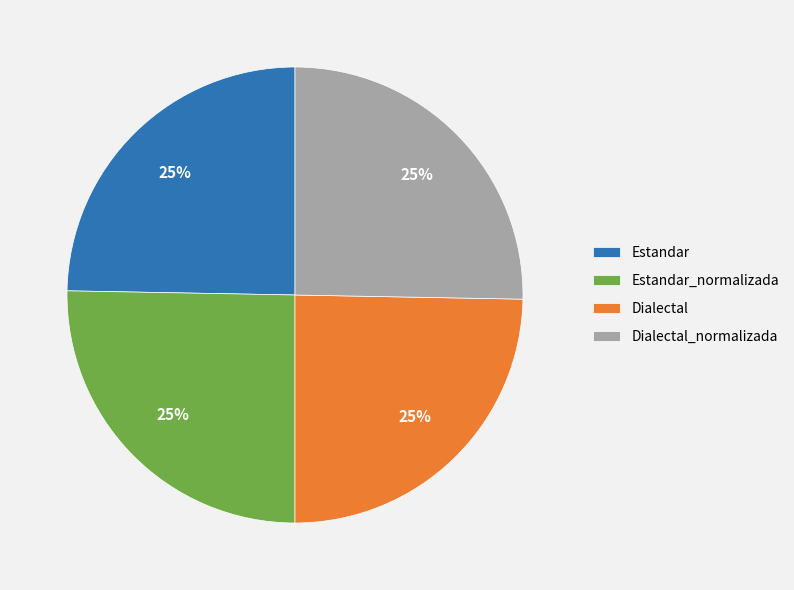

Is it true that Dialectal_normalizada is 35% of the pie?

False